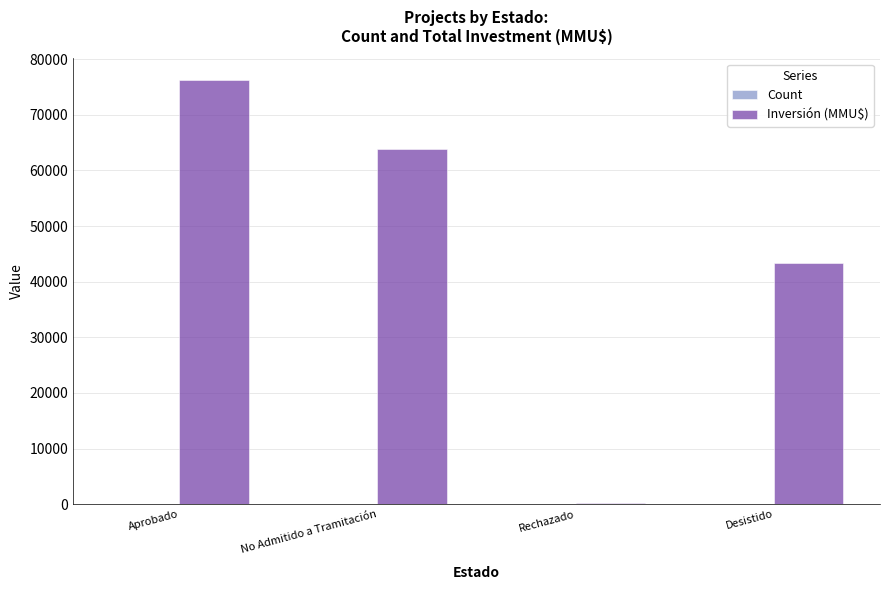

Between No Admitido a Tramitación and Desistido, which series saw the biggest shift?

Inversión (MMU$)